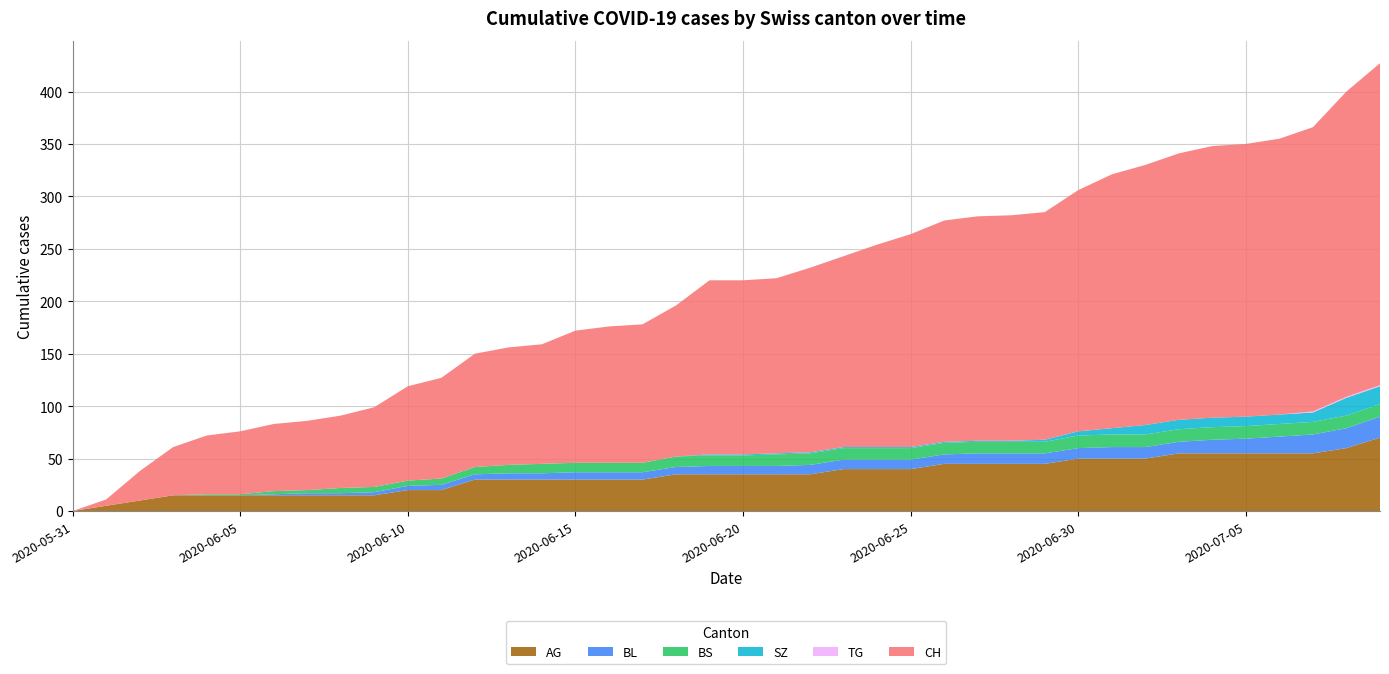

Reading right to left, list all the values displayed in this chart.

CH: 307	291	271	263	260	259	254	248	242	230	217	215	214	211	203	193	182	176	167	166	166	144	132	130	126	114	112	108	96	90	76	69	66	64	60	56	46	28	6	0
BS: 12	12	12	12	12	12	12	12	12	12	11	11	11	11	11	11	11	11	11	10	10	10	9	9	9	9	8	7	6	5	5	5	3	3	1	1	0	0	0	0
SZ: 17	17	9	9	9	9	9	9	6	4	2	1	1	1	1	1	1	1	1	1	1	0	0	0	0	0	0	0	0	0	0	0	0	0	0	0	0	0	0	0
TG: 1	1	1	0	0	0	0	0	0	0	0	0	0	0	0	0	0	0	0	0	0	0	0	0	0	0	0	0	0	0	0	0	0	0	0	0	0	0	0	0
BL: 20	19	18	16	14	13	11	11	11	10	10	10	10	9	9	9	9	9	8	8	8	7	7	7	7	6	6	5	5	4	3	2	2	1	0	0	0	0	0	0
AG: 70	60	55	55	55	55	55	50	50	50	45	45	45	45	40	40	40	35	35	35	35	35	30	30	30	30	30	30	20	20	15	15	15	15	15	15	15	10	5	0